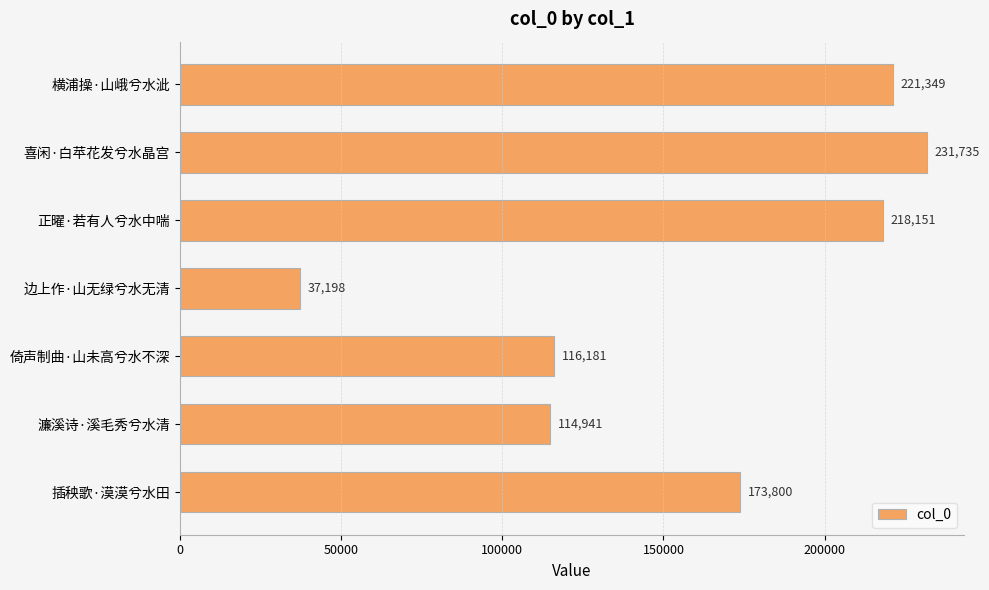

What is the maximum value shown in the chart?

231735